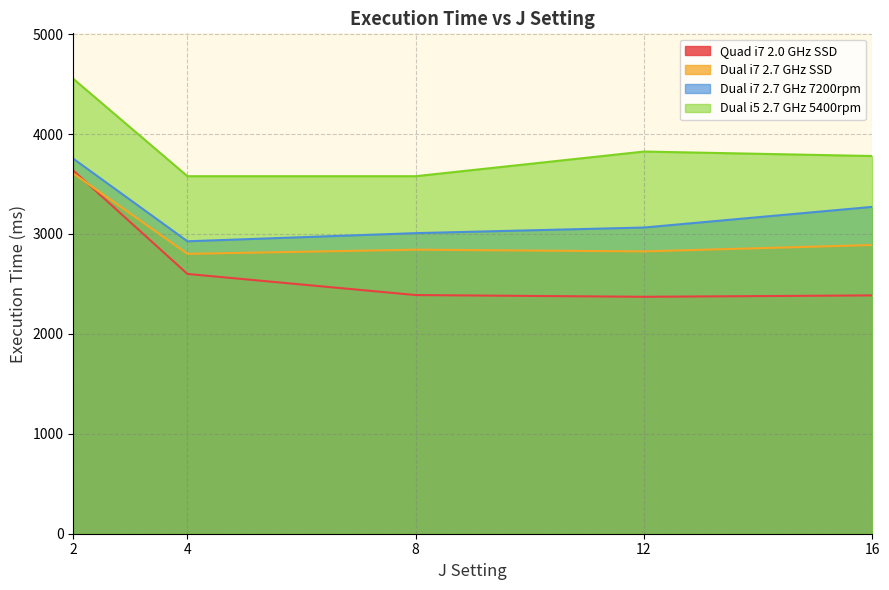

Reading left to right, what are all the values shown in this chart?

Quad i7 2.0 GHz SSD: 3634.4	2599.9	2388.7	2371.2	2385.2
Dual i7 2.7 GHz SSD: 3606.2	2800.8	2842.6	2825.3	2889.2
Dual i7 2.7 GHz 7200rpm: 3753.2	2926.7	3008.3	3064.3	3271.1
Dual i5 2.7 GHz 5400rpm: 4552.7	3578.1	3578.1	3824.8	3780.0